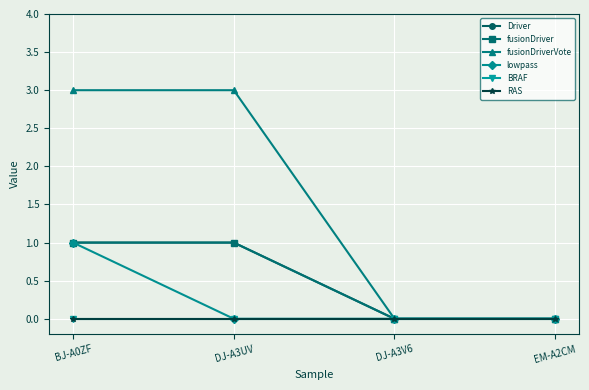

List the series in order of their peak value, highest first.

fusionDriverVote, Driver, fusionDriver, lowpass, BRAF, RAS